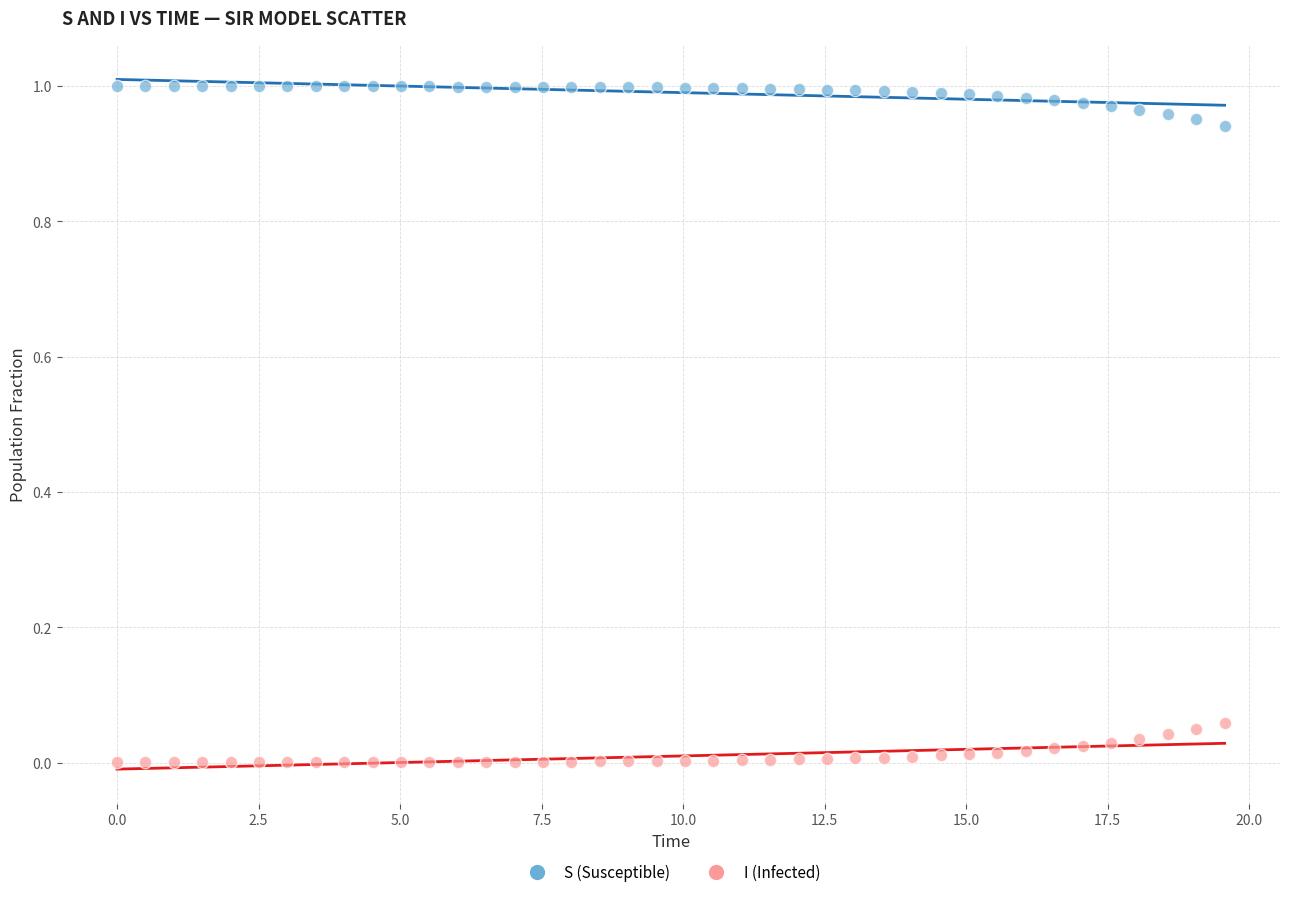

Across all data points, what is the range of X values (max minus min)?

19.6